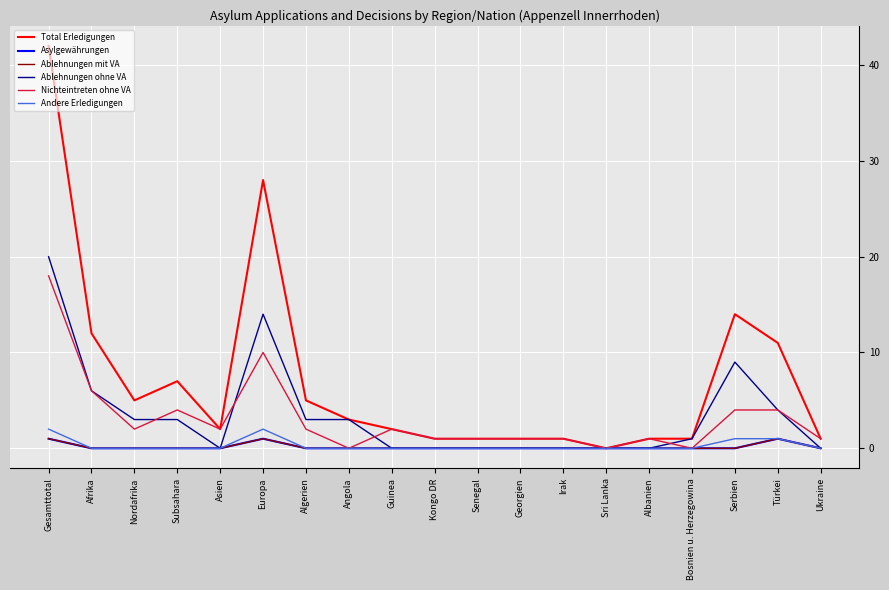

List the series in order of their peak value, highest first.

Total Erledigungen, Ablehnungen ohne VA, Nichteintreten ohne VA, Andere Erledigungen, Asylgewährungen, Ablehnungen mit VA